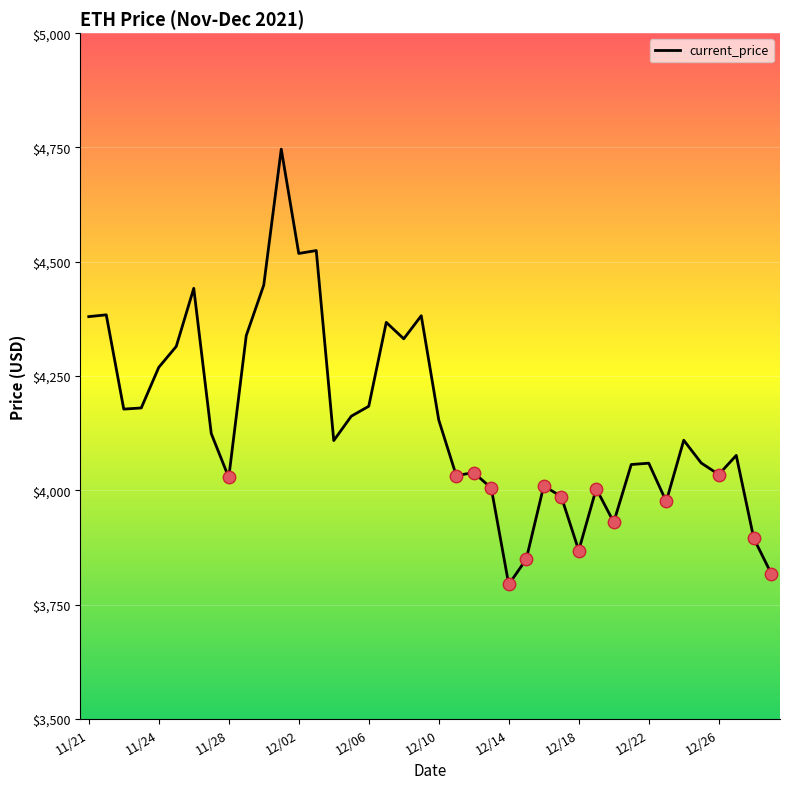

What is the difference between the maximum and minimum values?

952.1